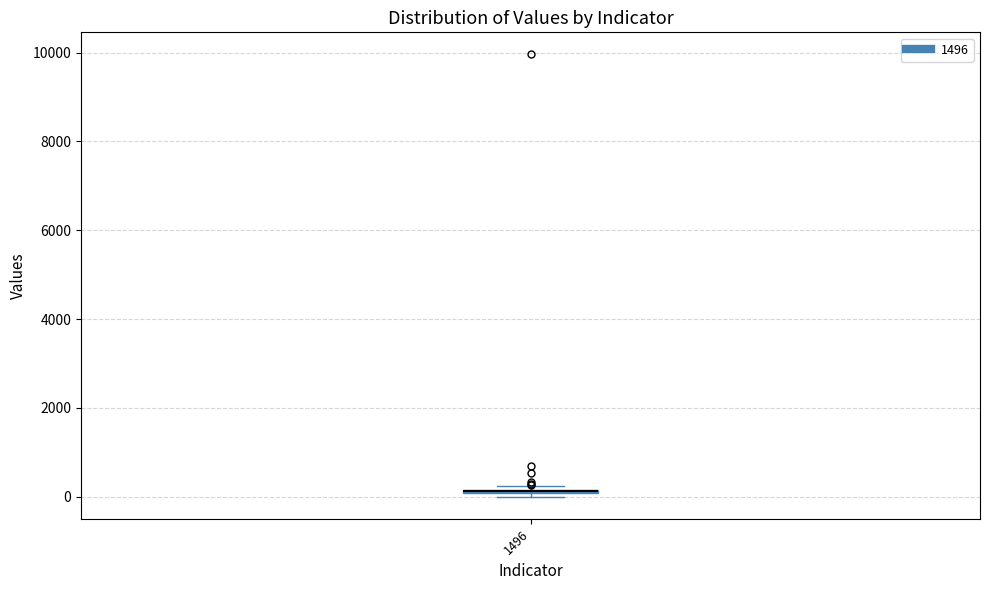

Where is the upper edge of the box at x = 1496 on the y-axis? The values are not printed on the chart, so give them approximately, as read against the axis.

200